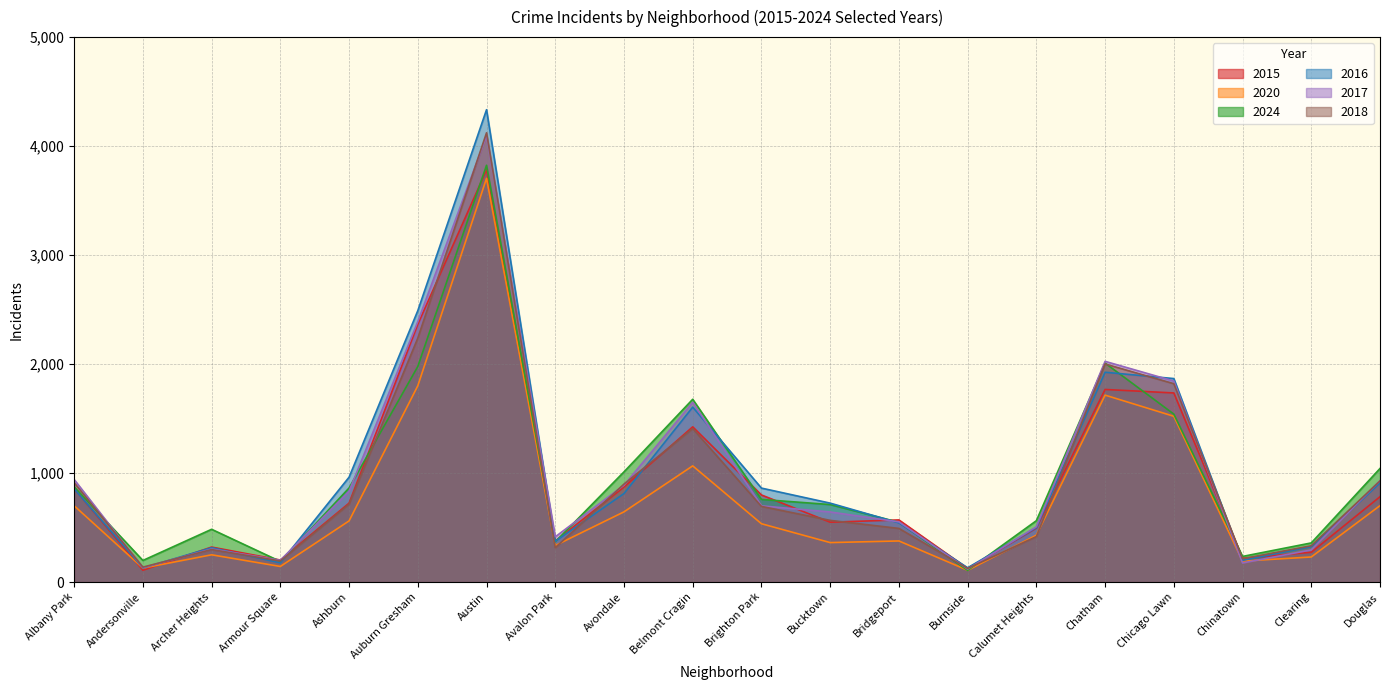

How many intersections are there between 2017 and 2020?

2